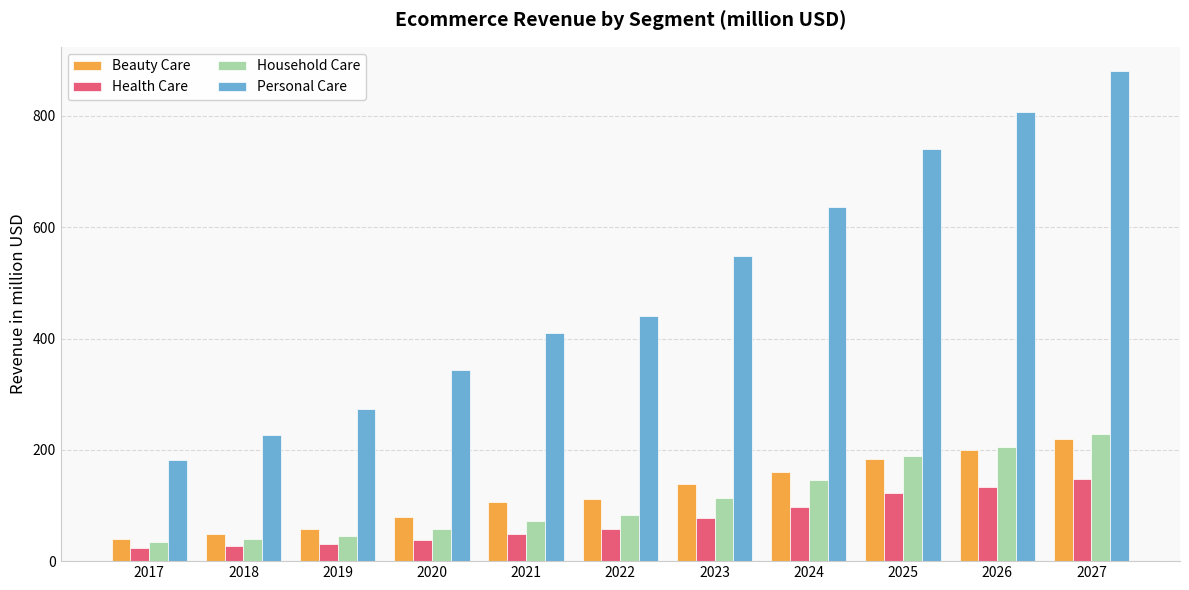

At which category is the sum across all series the highest?

2027